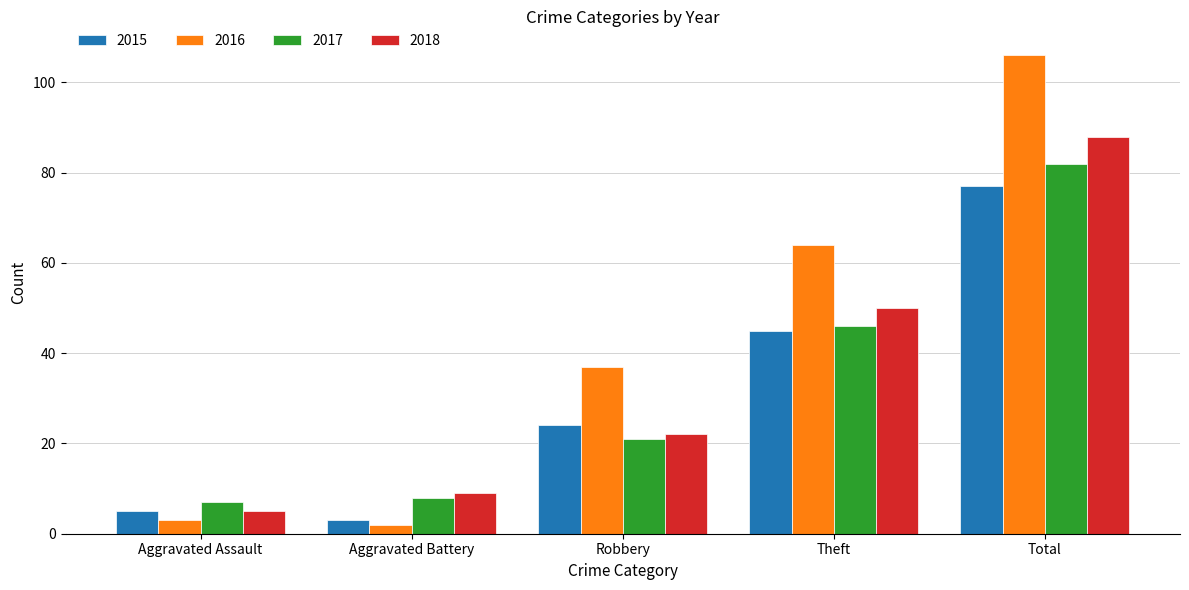

Reading left to right, list all the values displayed in this chart.

2015: 5	3	24	45	77
2016: 3	2	37	64	106
2017: 7	8	21	46	82
2018: 5	9	22	50	88